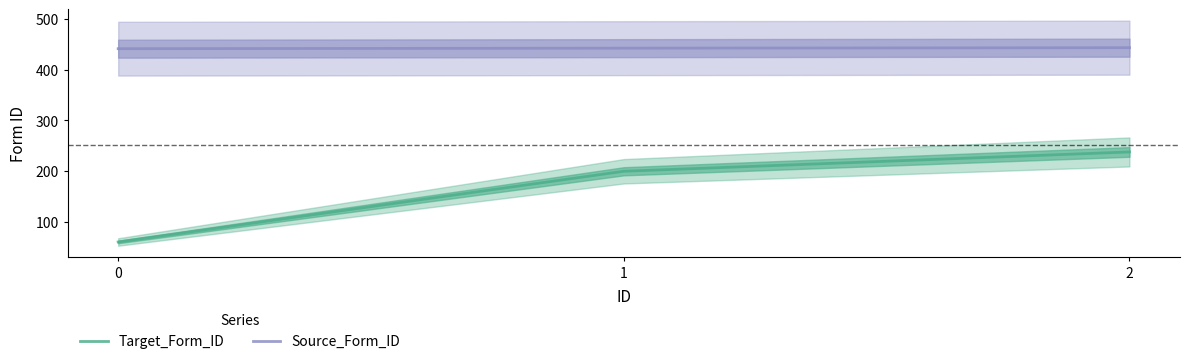

How many lines are shown in the chart?

2